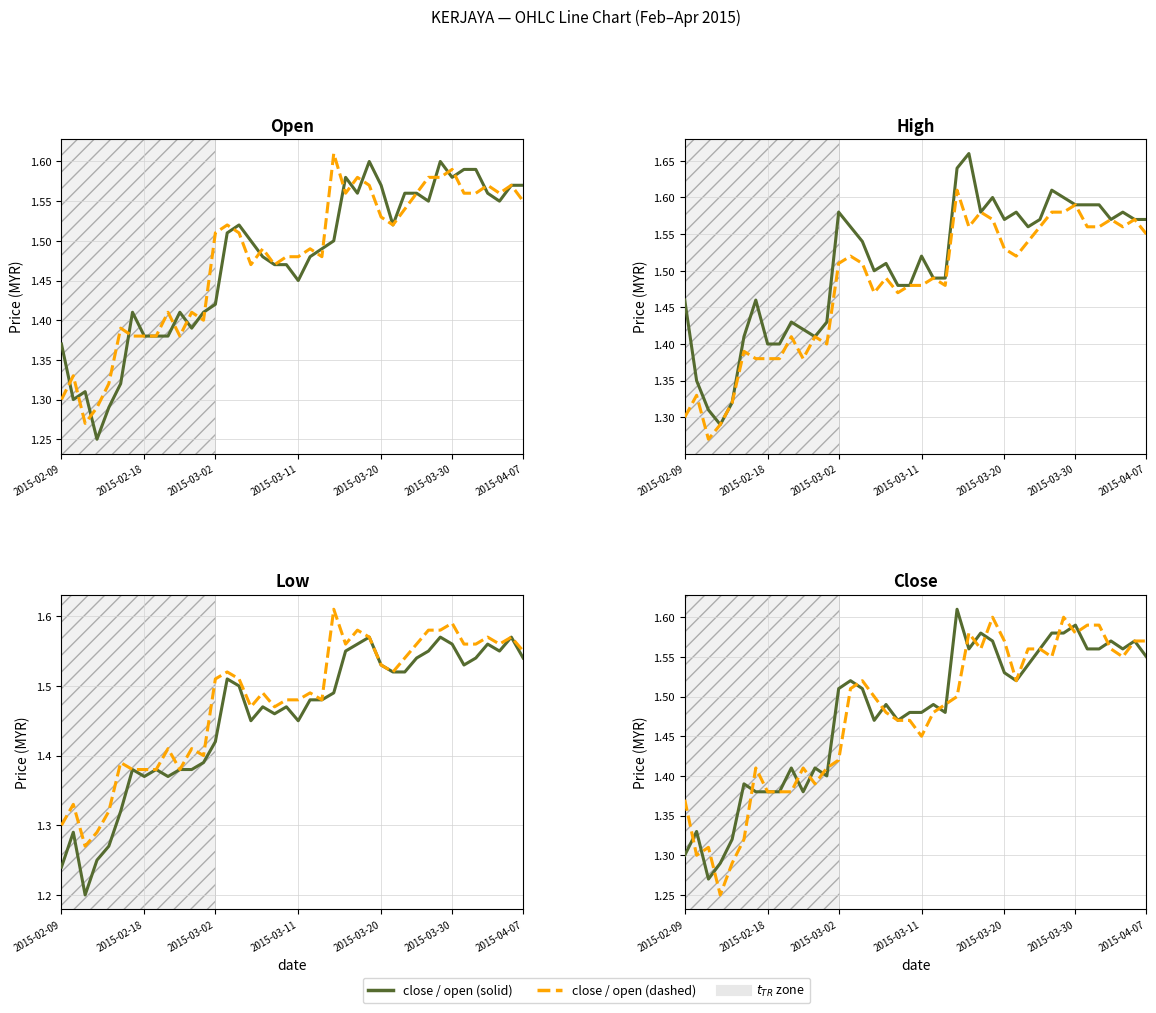

Which series has the widest spread of values?

low